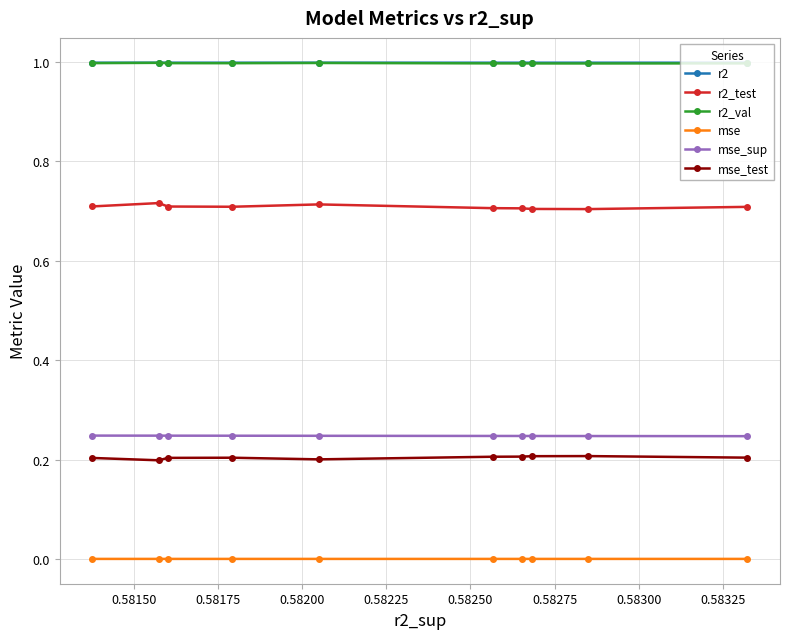

True or false: r2_val and r2 cross at least once.

False